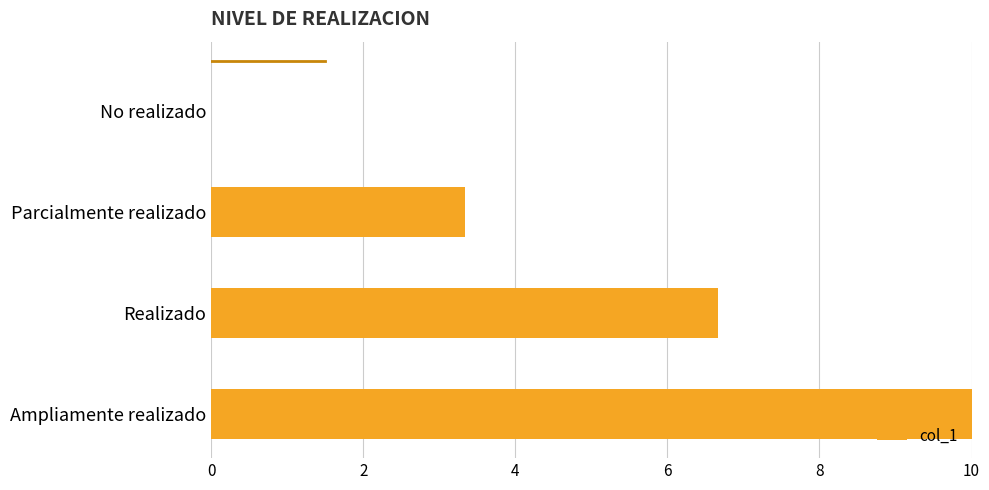

What is the average value?

5.0